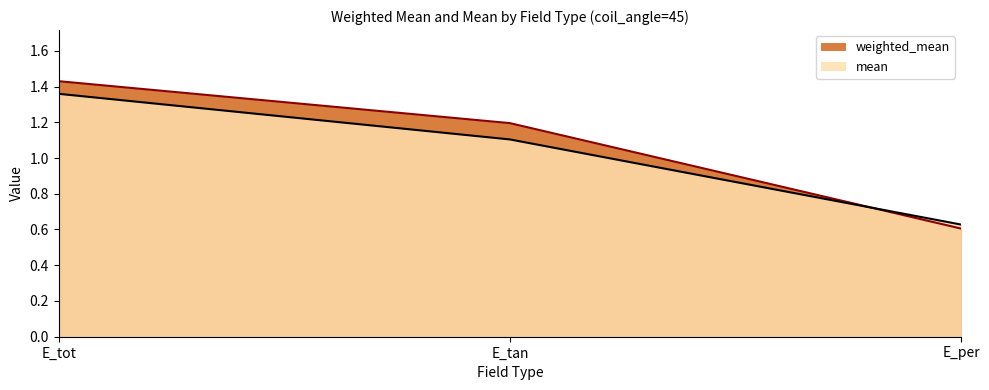

Count the mean values in the range 0 to 1.

1